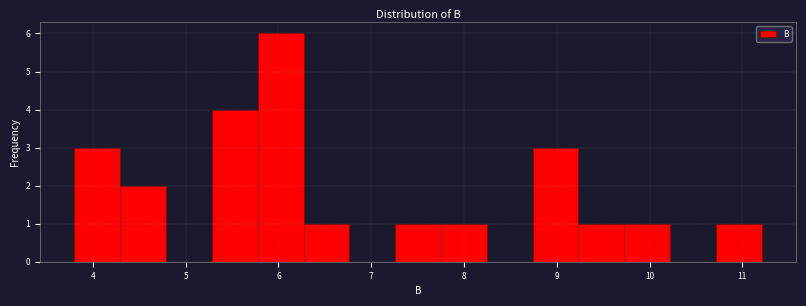

What is the height of the bar covering 6.3 to 6.8 on the x-axis? Neither the bar edges nor the heights are printed on the chart, so give them approximately, as read against the axes.

1